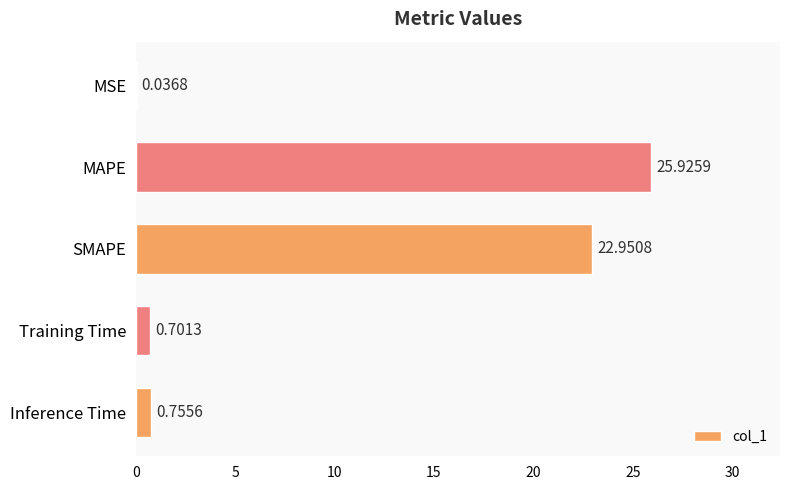

Between Training Time and Inference Time, which is larger?

Inference Time